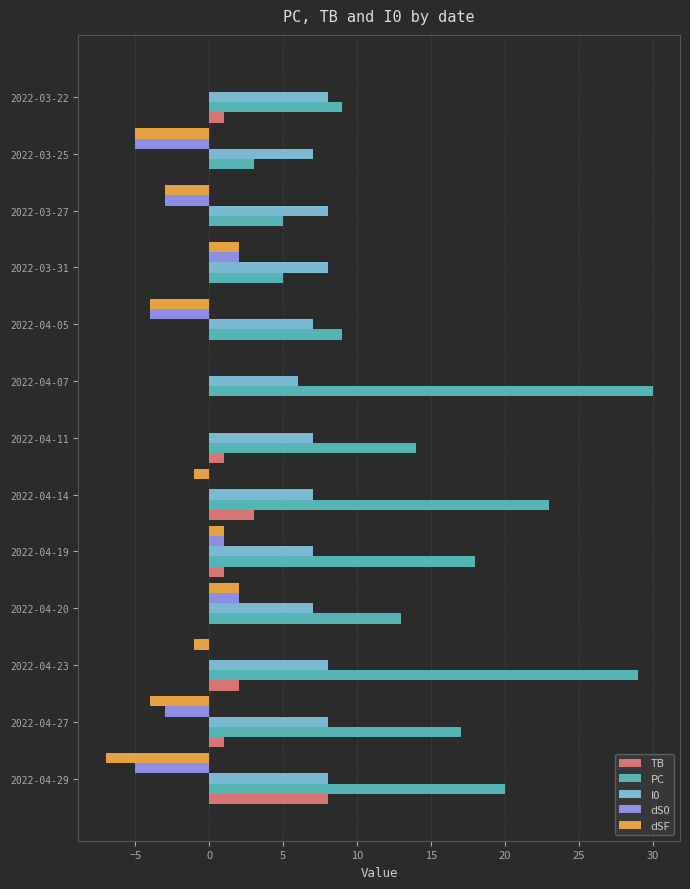

At which label does PC reach its peak?

2022-04-07